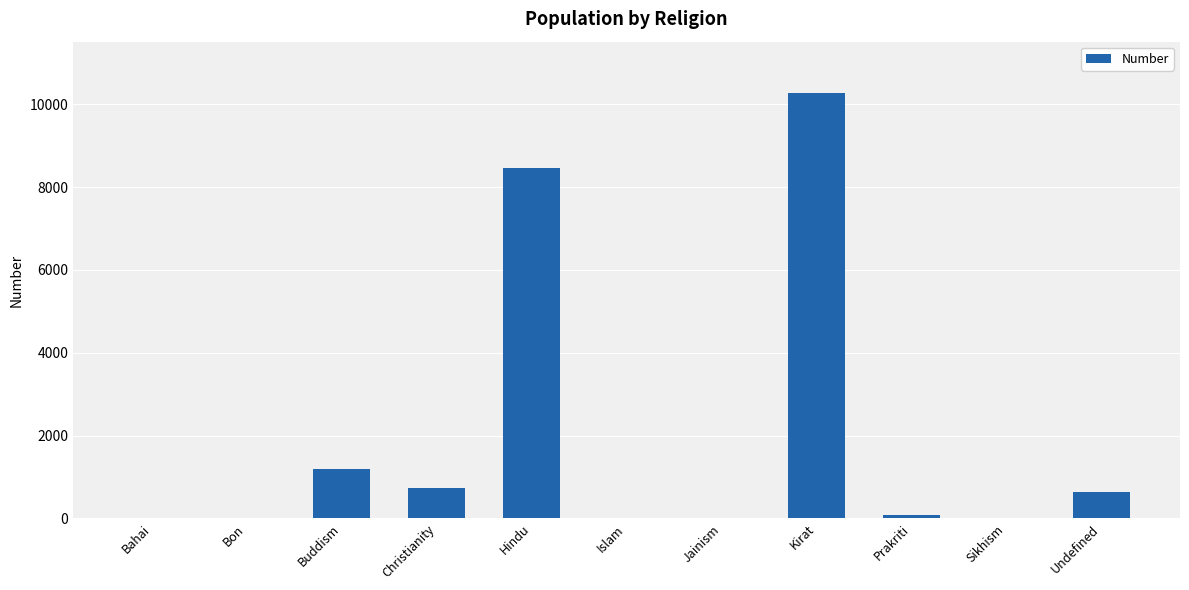

Which label corresponds to the largest value in the chart?

Kirat